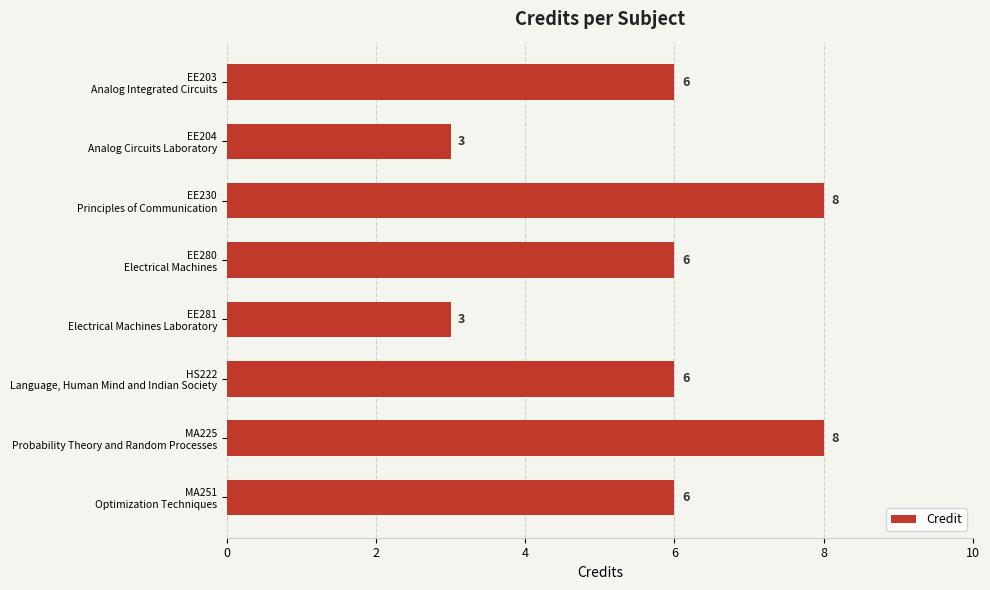

How many values are between 6 and 8?

6